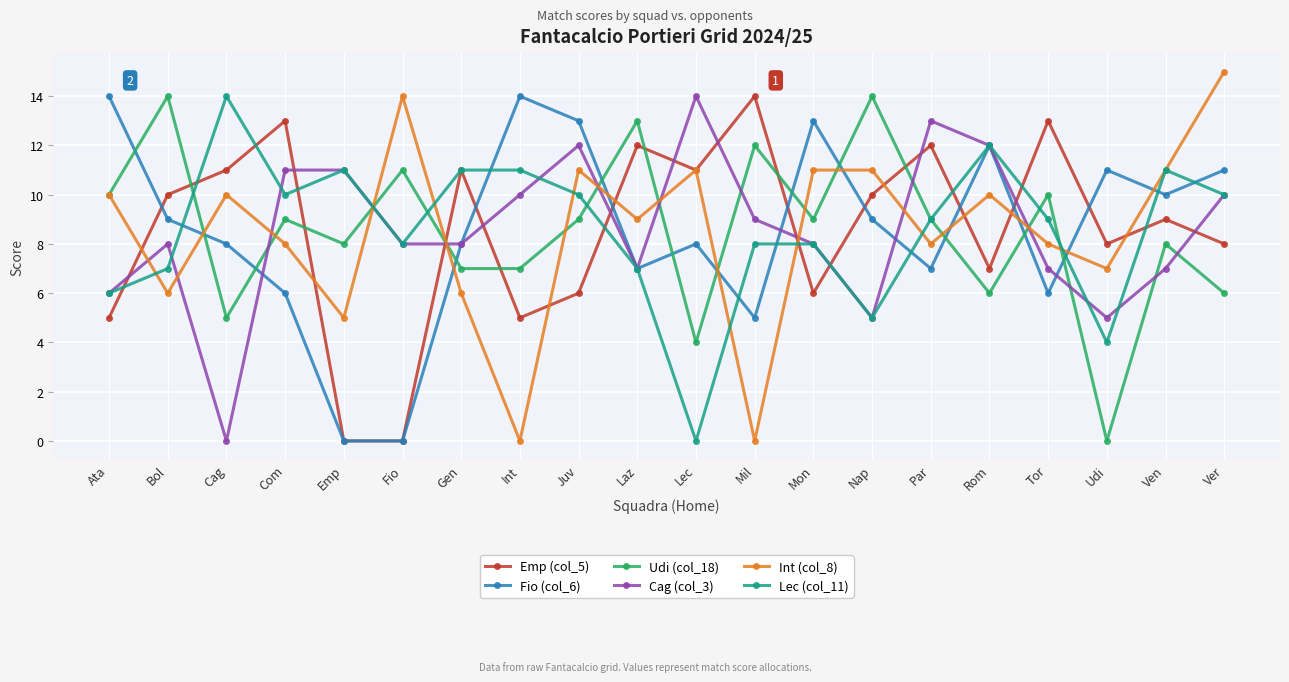

True or false: Udi (col_18) and Fio (col_6) intersect in this chart.

True